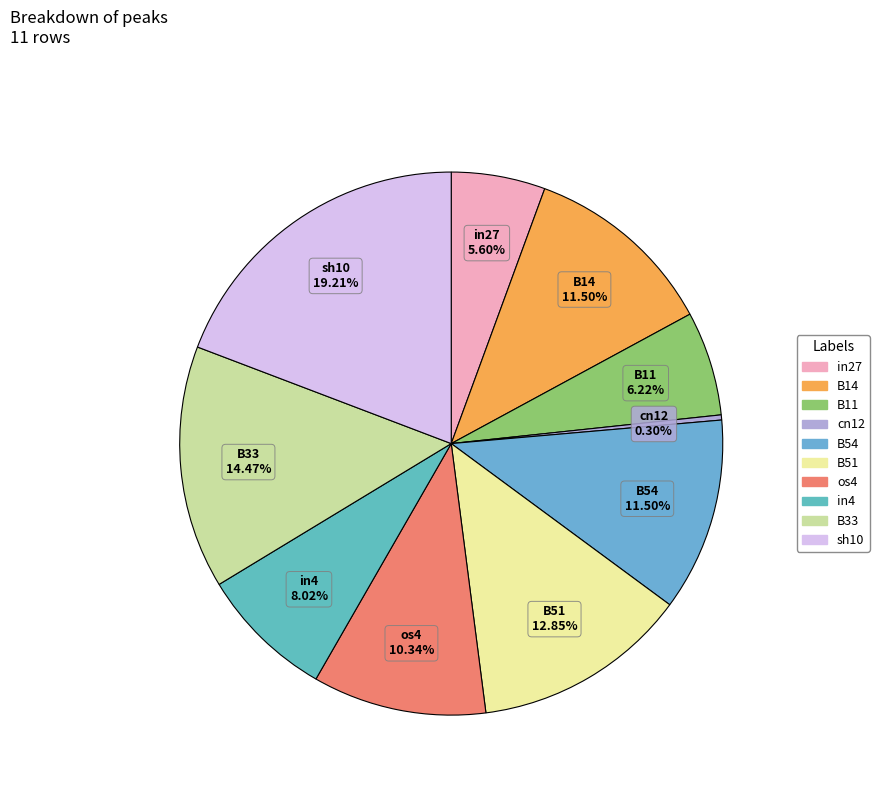

How many segments does this pie chart have?

10